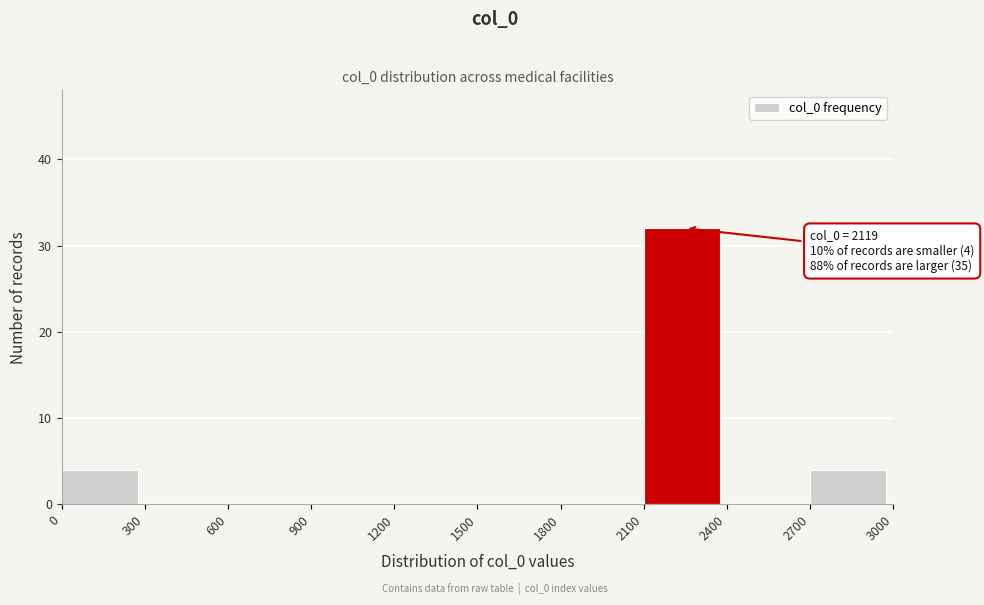

Over which range of the x-axis is the bar tallest?

2100 to 2400